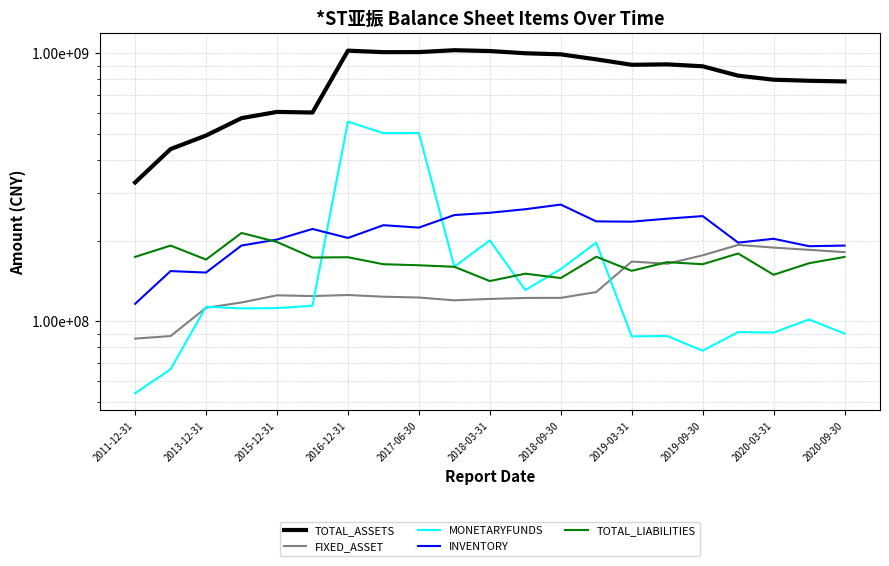

What is the sum of all TOTAL_ASSETS values?

16977770652.1